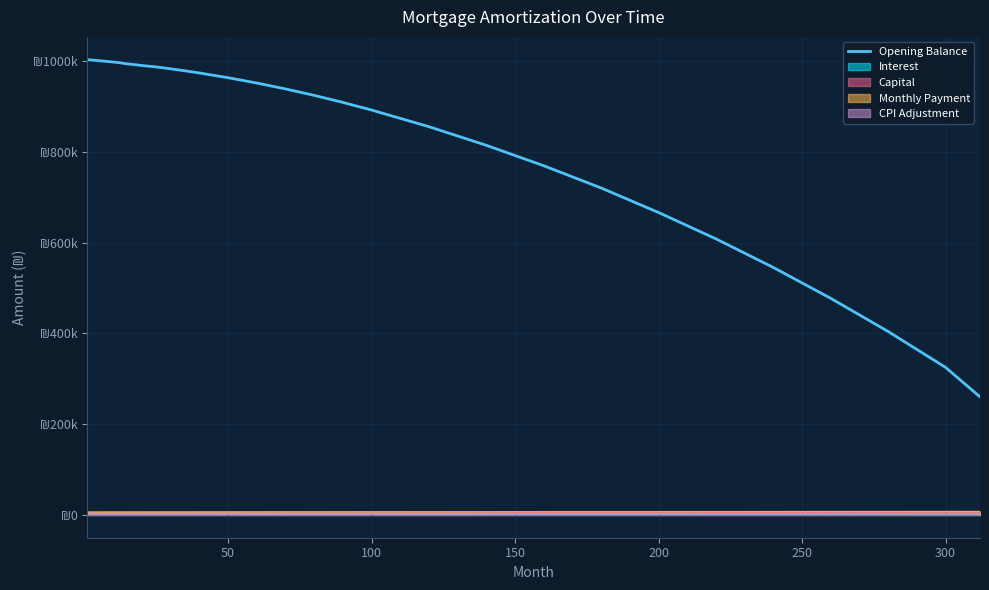

Which category has the lowest value across all series?

35